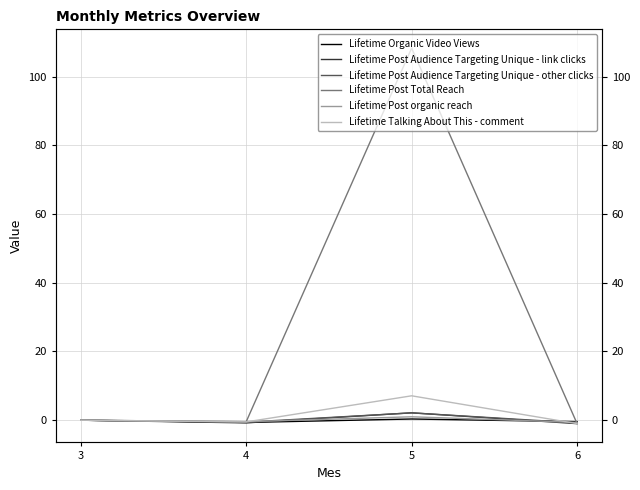

At how many categories does at least one series exceed 17?

1